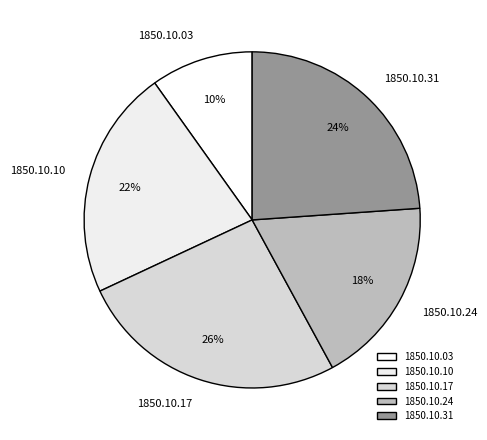

Which slice is the largest?

1850.10.17